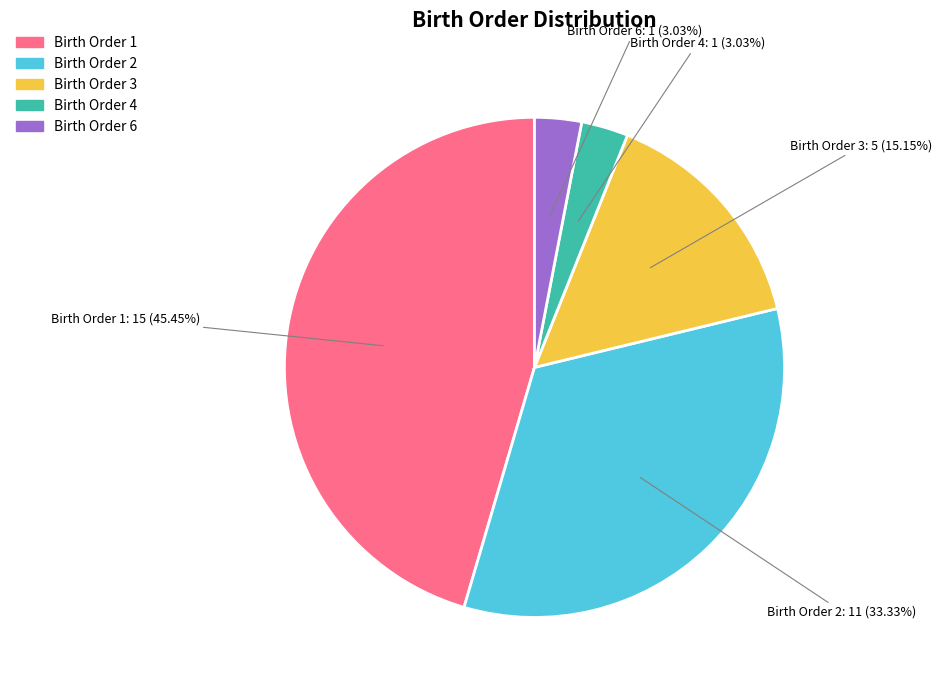

Is there any slice that represents more than half of the pie?

No